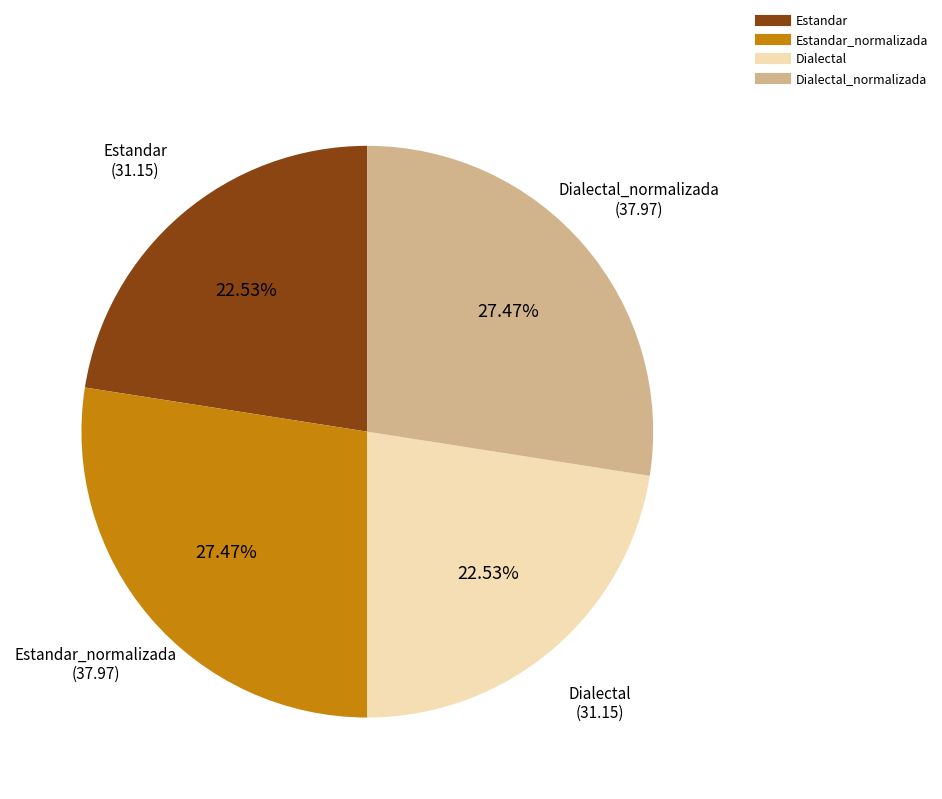

Does any single category account for the majority?

No